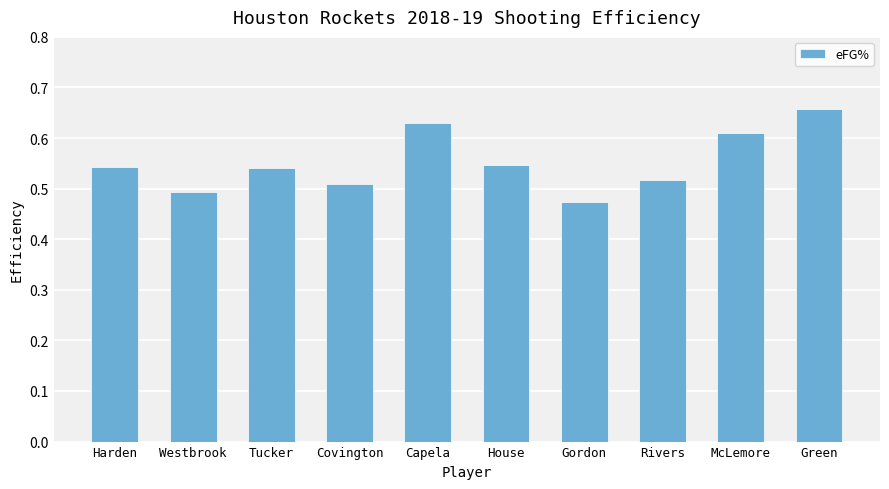

What is the label of the 10th bar from the right?

Harden